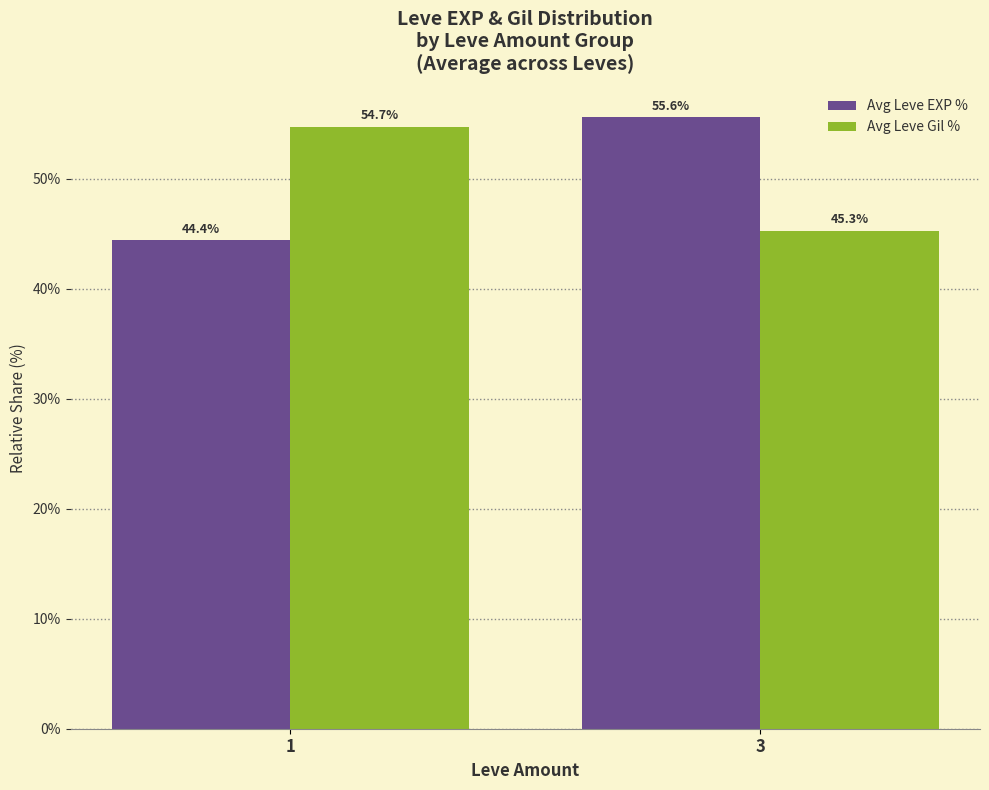

How many categories are shown in the chart?

2